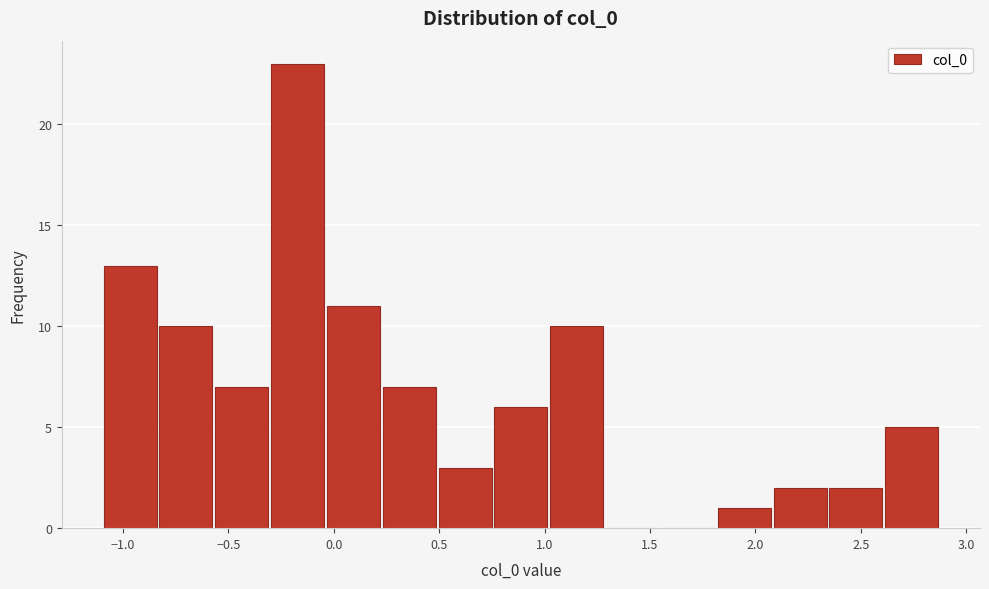

What is the height of the bar covering 0.25 to 0.50 on the x-axis? Neither the bar edges nor the heights are printed on the chart, so give them approximately, as read against the axes.

7